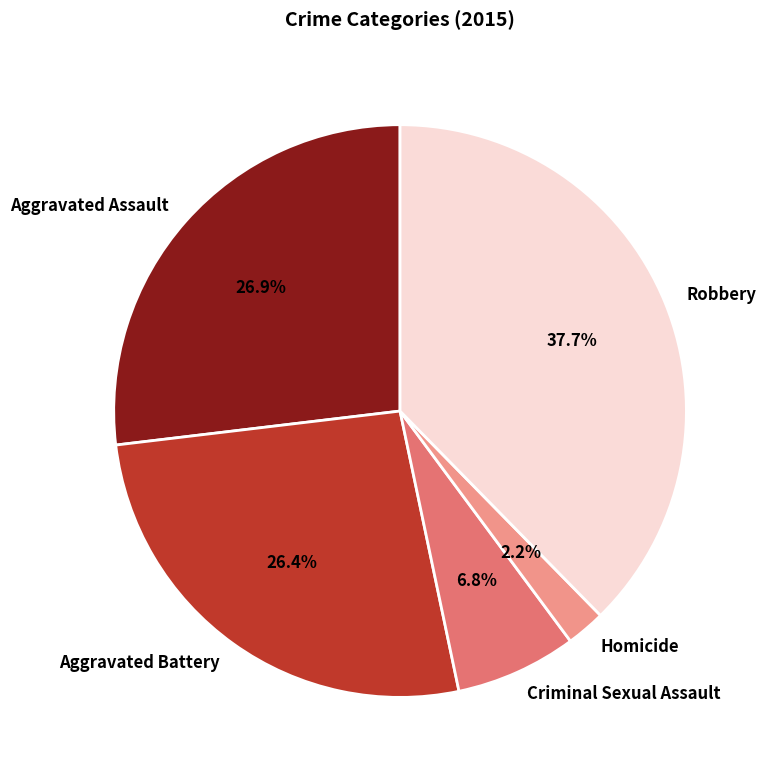

Count the number of slices in the pie.

5